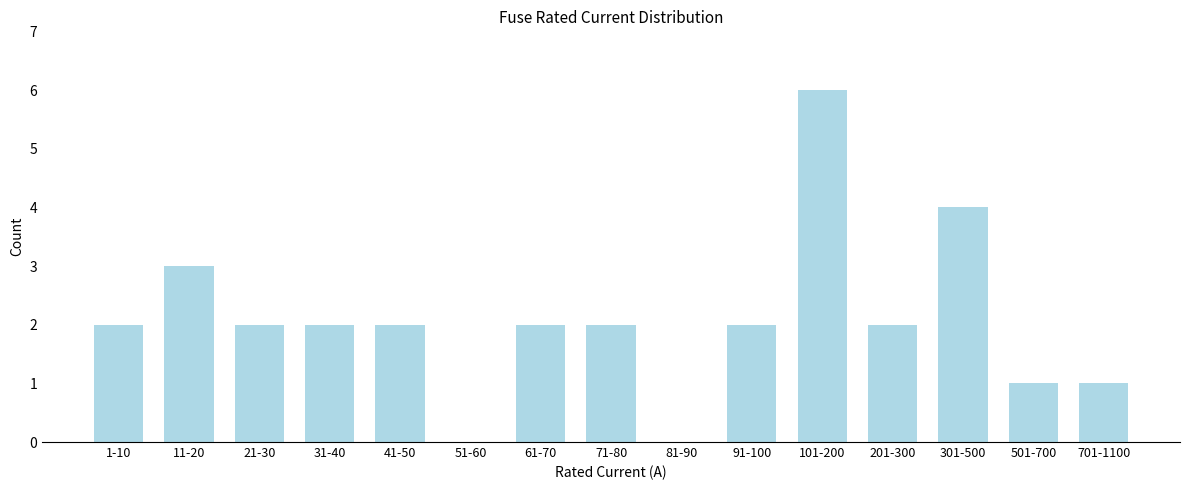

Reading left to right, extract all data points from this chart.

1-10=2	11-20=3	21-30=2	31-40=2	41-50=2	51-60=0	61-70=2	71-80=2	81-90=0	91-100=2	101-200=6	201-300=2	301-500=4	501-700=1	701-1100=1